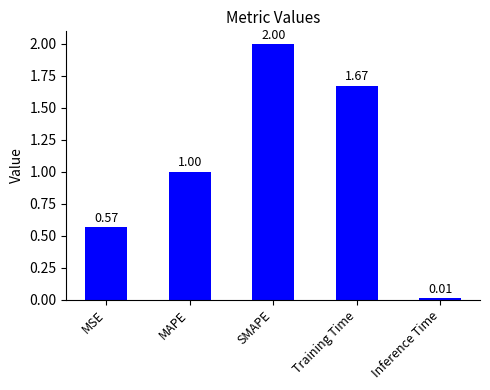

List the labels in order of value, smallest first.

Inference Time, MSE, MAPE, Training Time, SMAPE